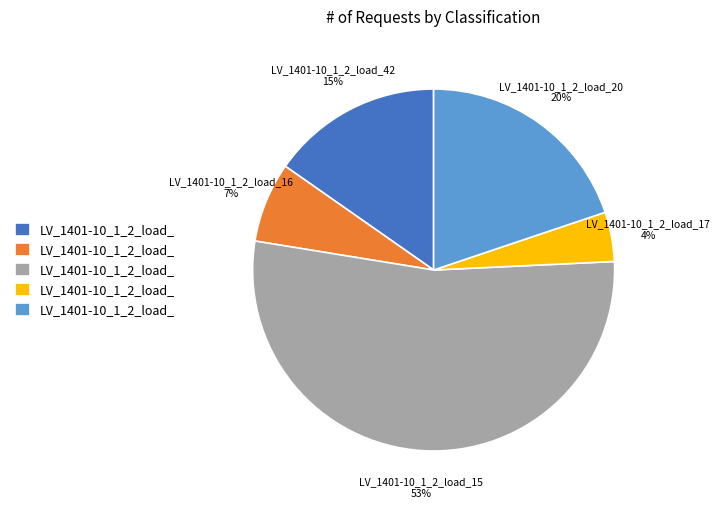

To the nearest percent, what is the average slice percentage?

20%